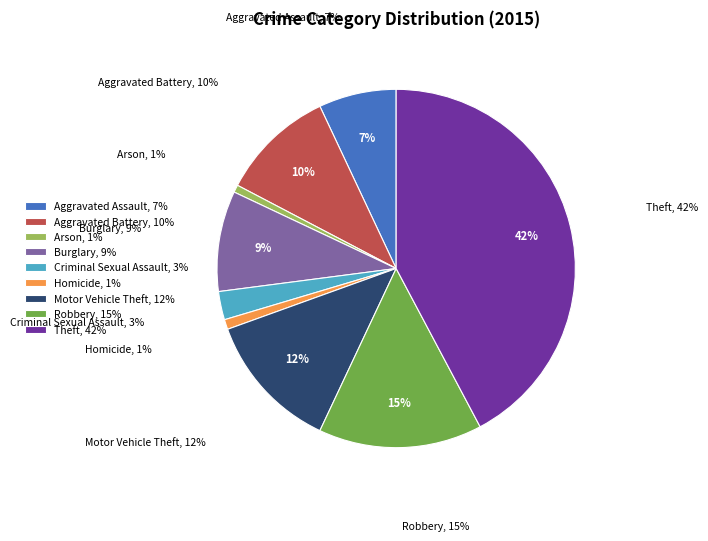

Rank the categories by value from lowest to highest.

Arson, Homicide, Criminal Sexual Assault, Aggravated Assault, Burglary, Aggravated Battery, Motor Vehicle Theft, Robbery, Theft